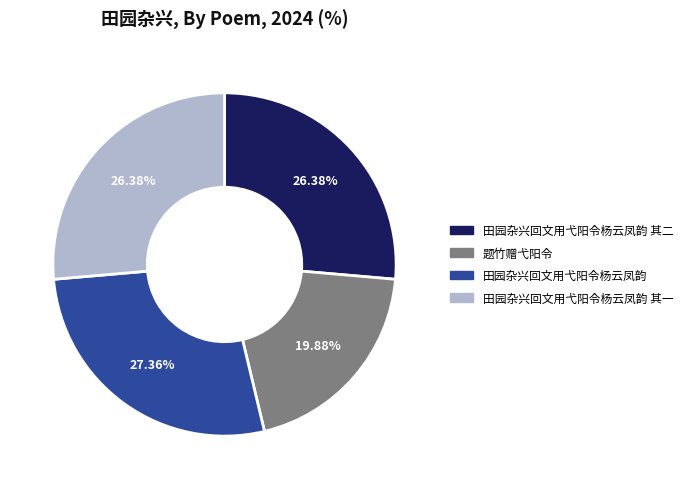

Is there any slice that represents more than half of the pie?

No